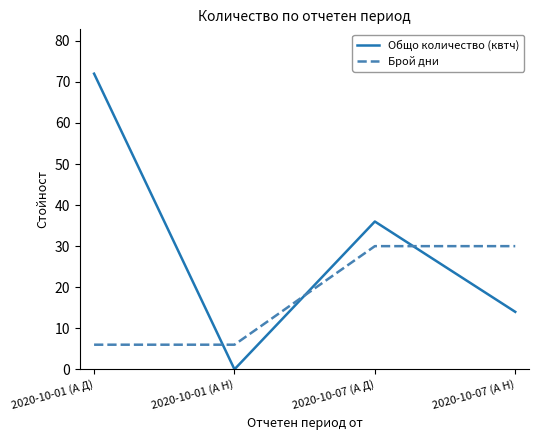

The value of Общо количество (квтч) at 2020-10-07 (А Н) is 18. True or false?

False